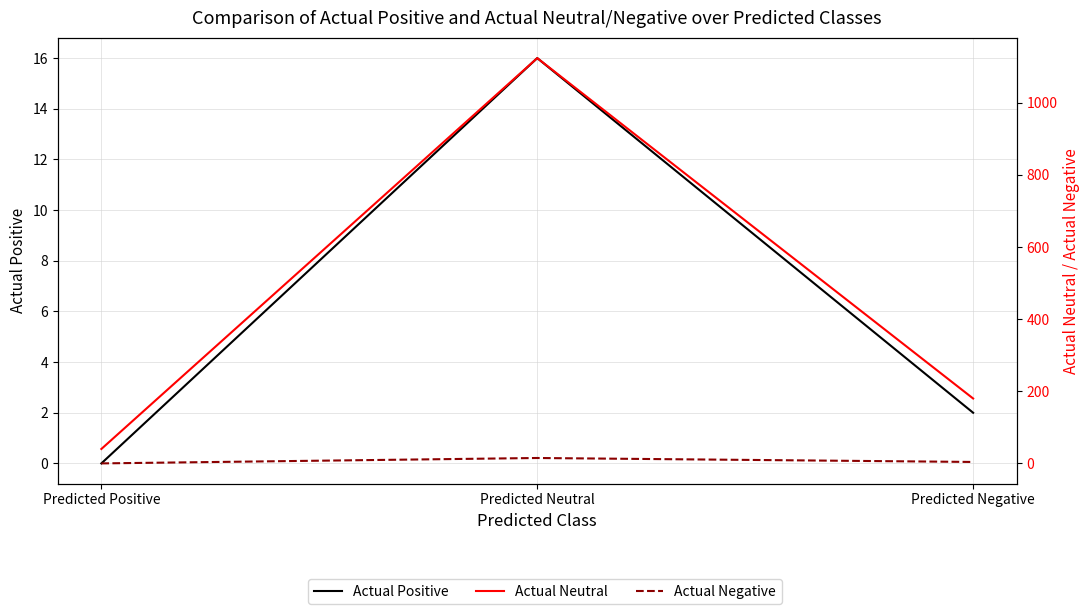

What is the difference between the maximum and minimum values in the Actual Neutral series?

1084